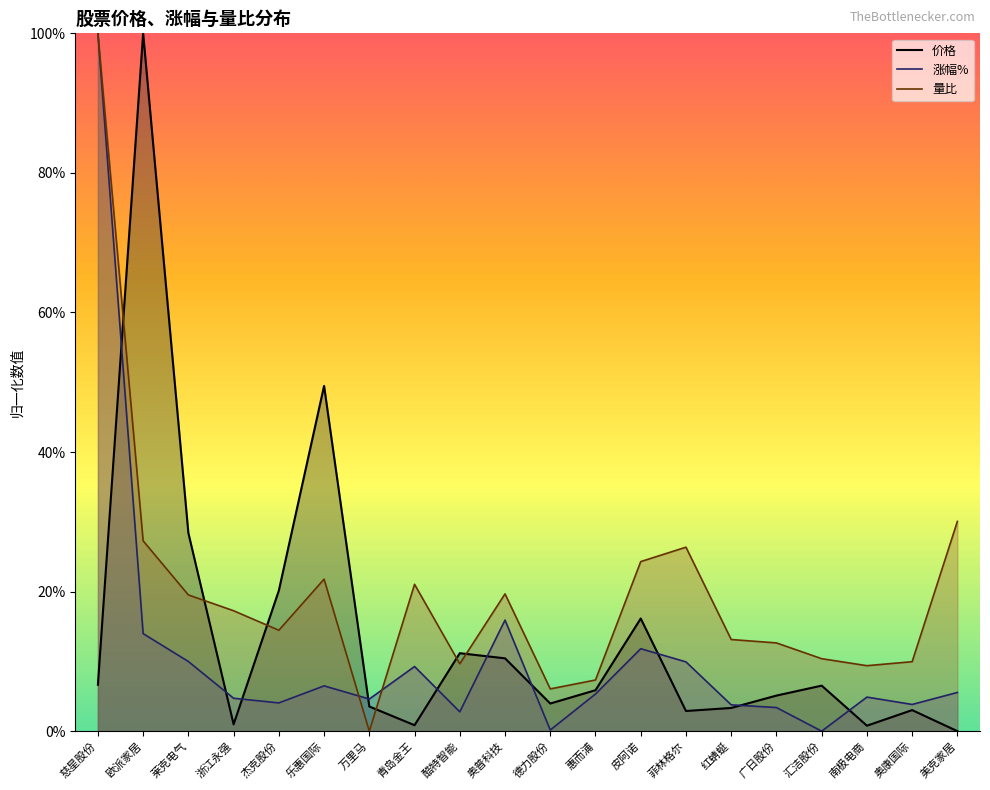

What is the sum of the 价格 values at 奥普科技 and 慈星股份?

0.2